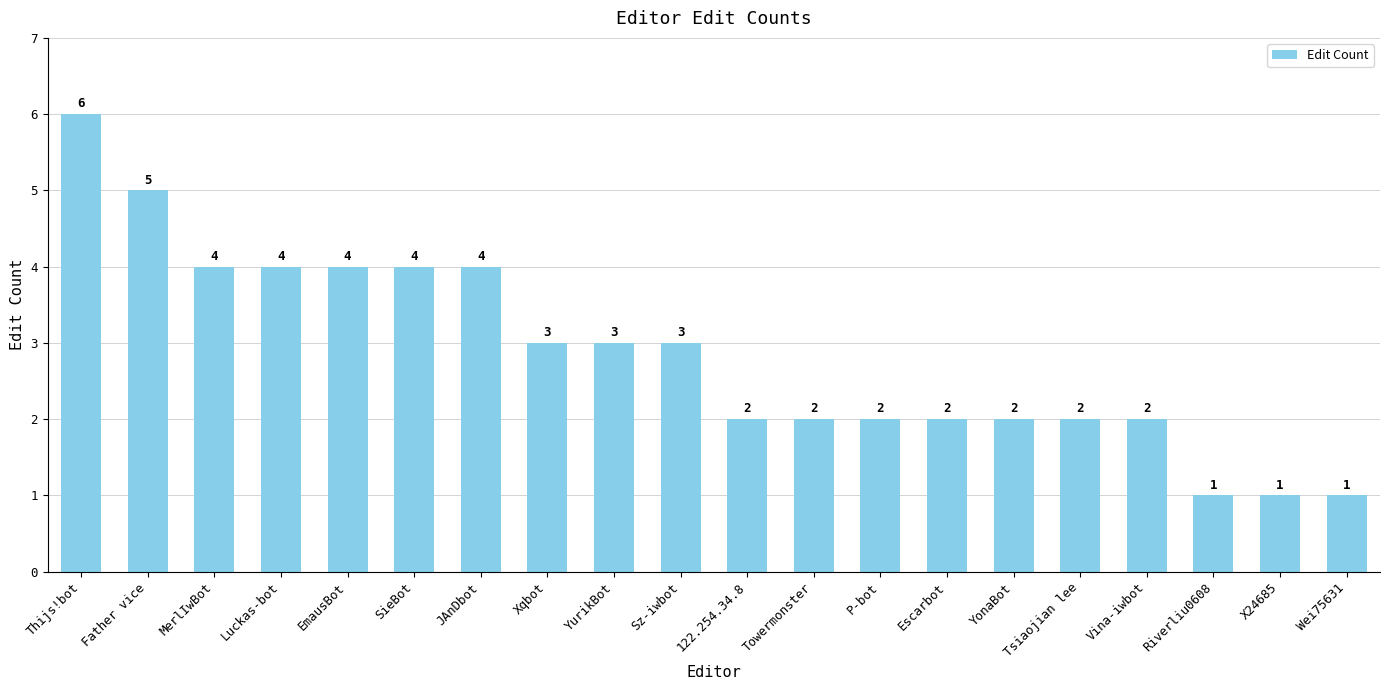

Count the number of data series in this chart.

1